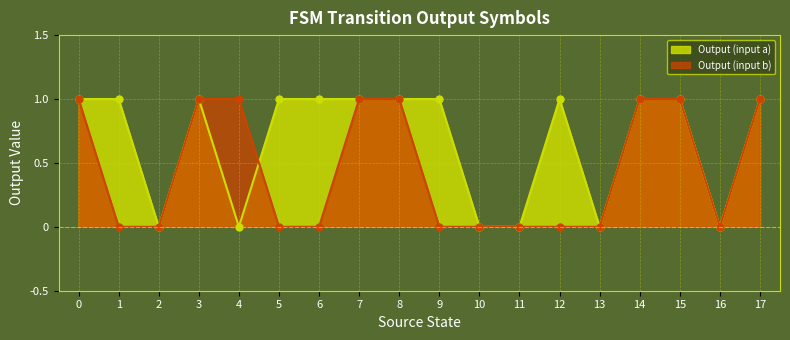

How many intersections are there between output_symbol_a and output_symbol_b?

1